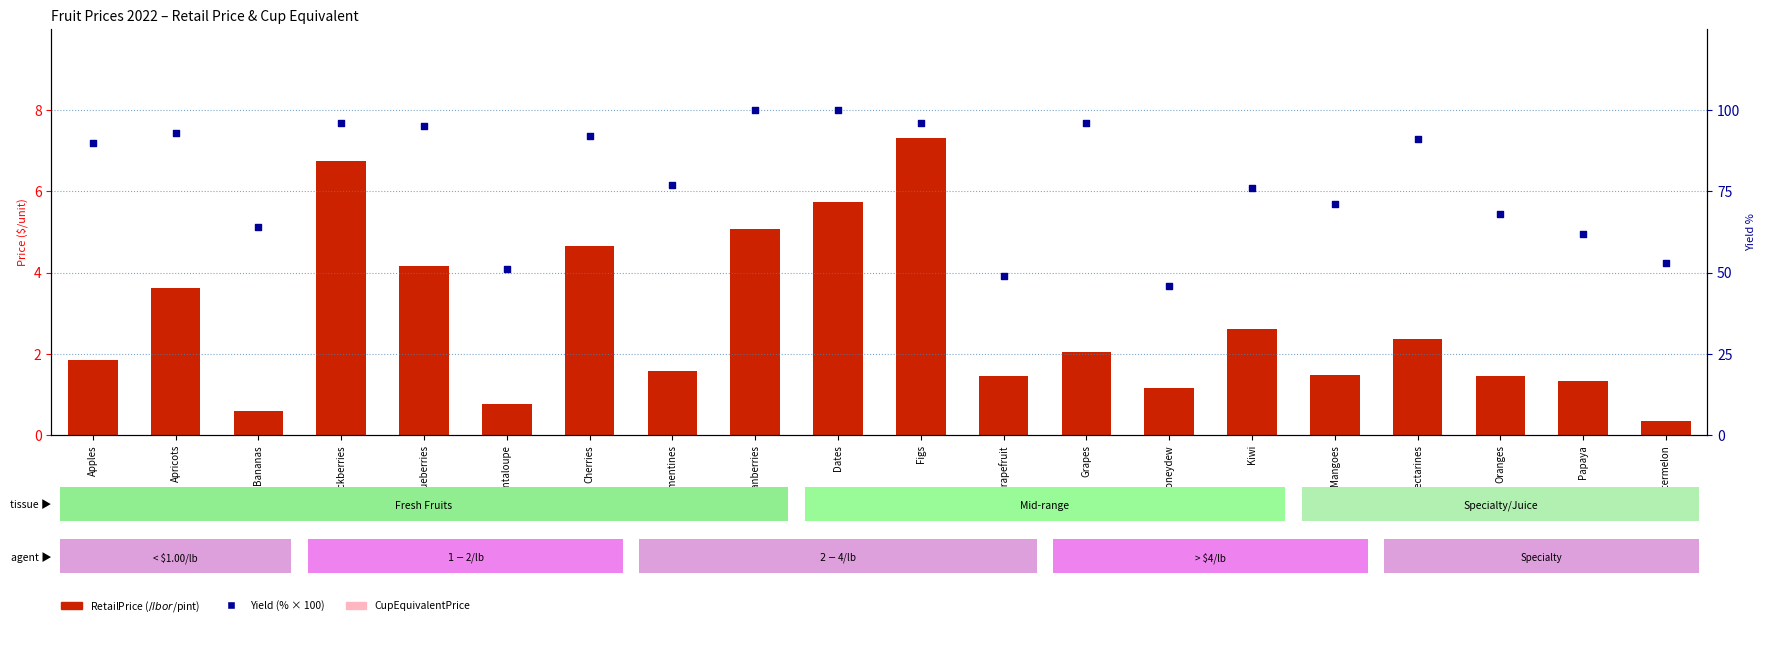

Which series contains the lowest Y value?

CupEquivalentPrice